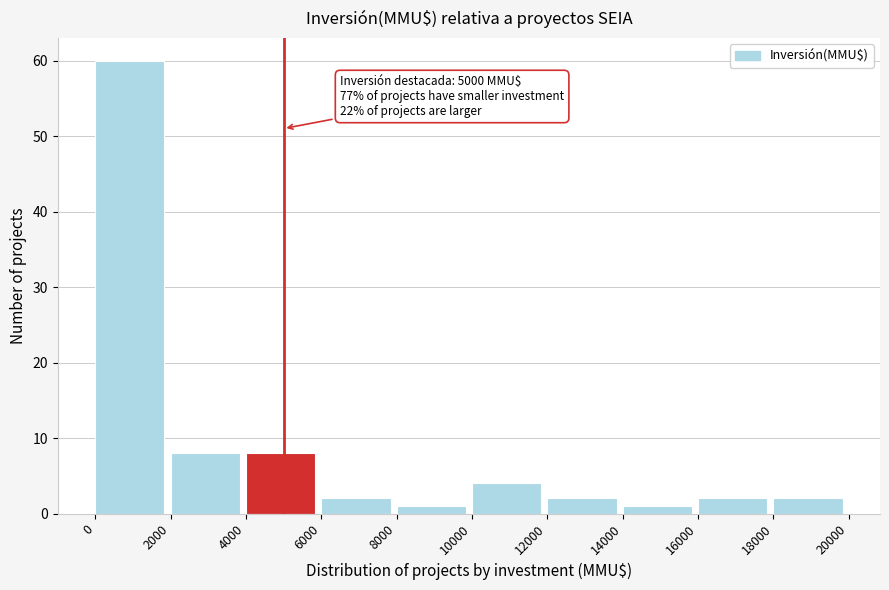

Over which range of the x-axis is the bar tallest?

0 to 2000